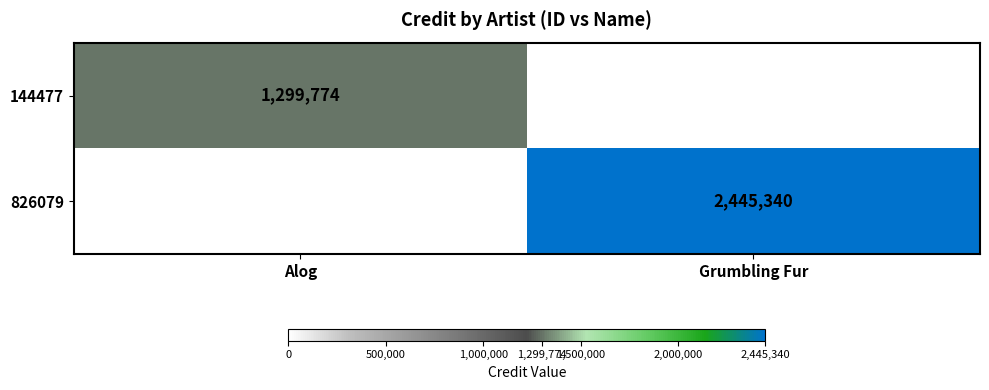

Is it true that 144477 equals 735382 at Alog?

False